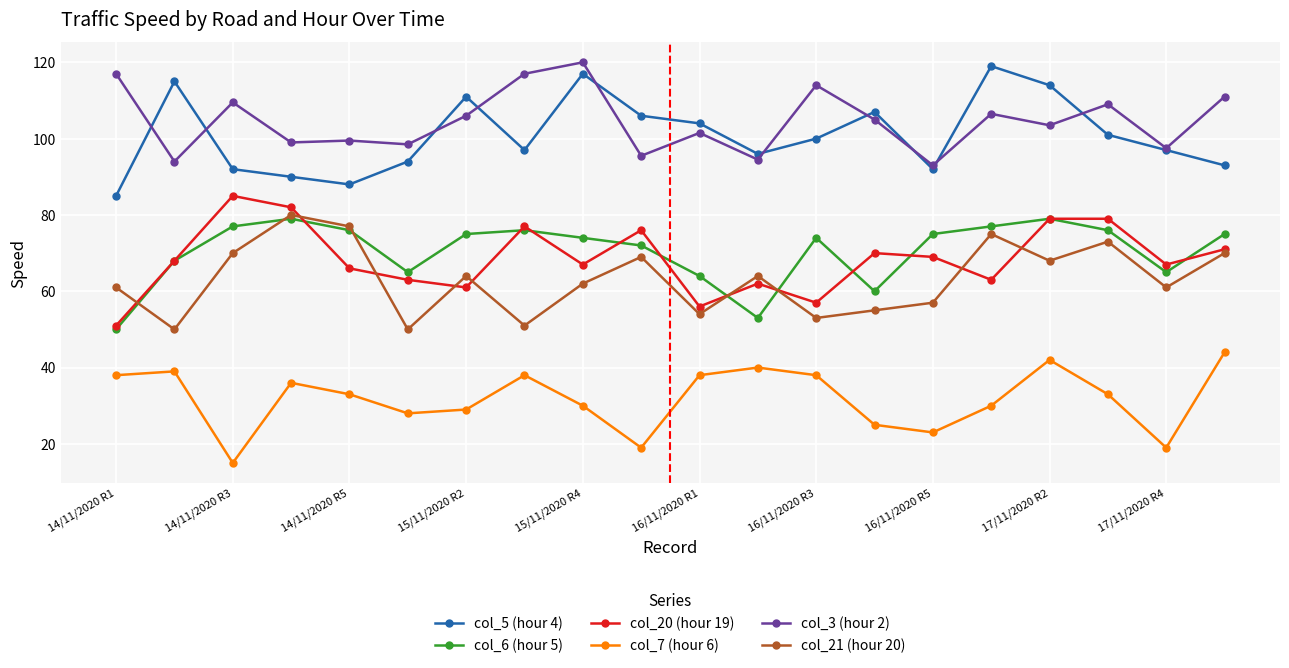

True or false: col_21 (hour 20) has more than 0 points higher than both neighbors.

True